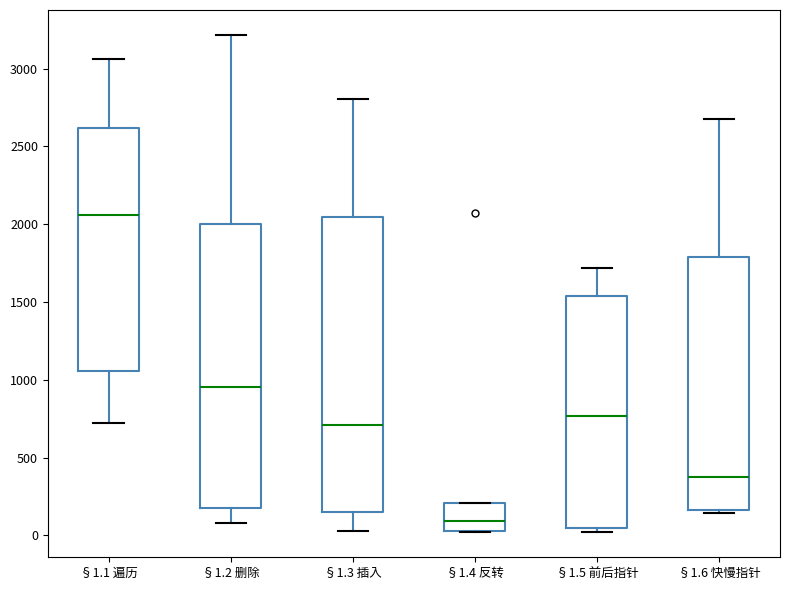

Which box has the lowest median line?

§1.4 反转